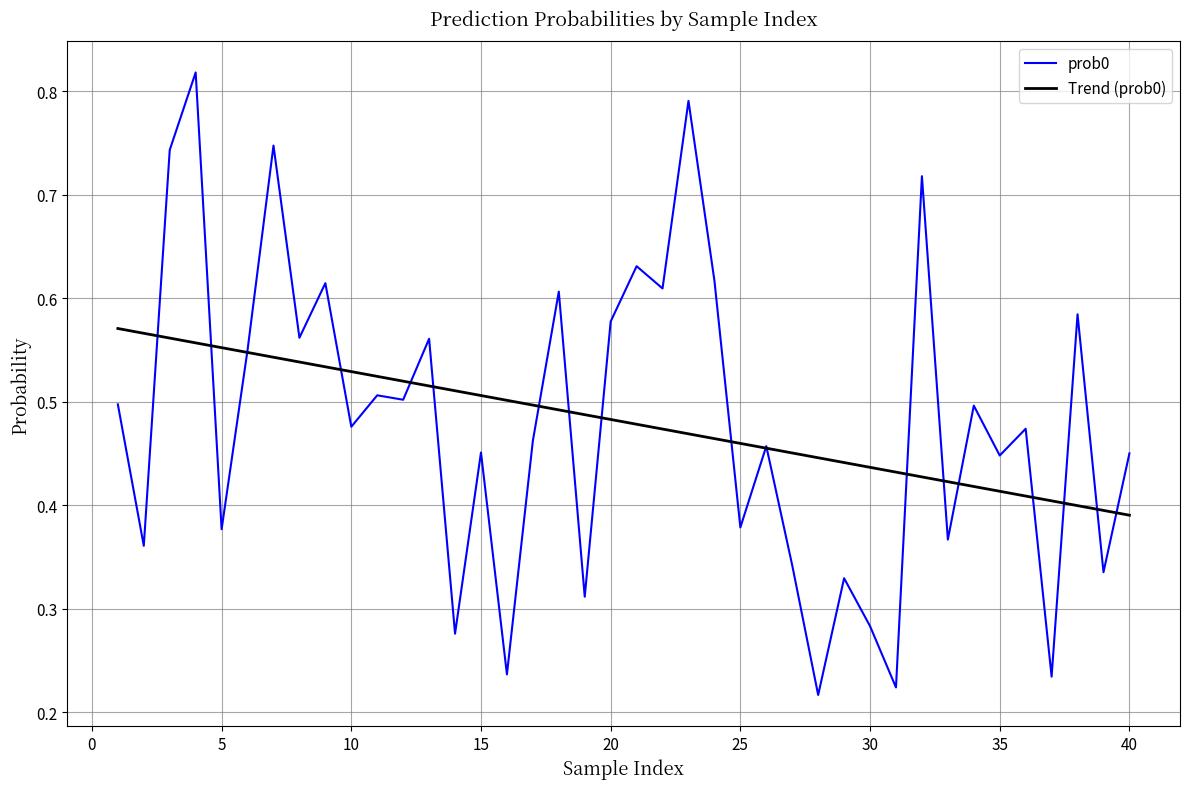

List the series in order of their peak value, lowest first.

Trend (prob0), prob0